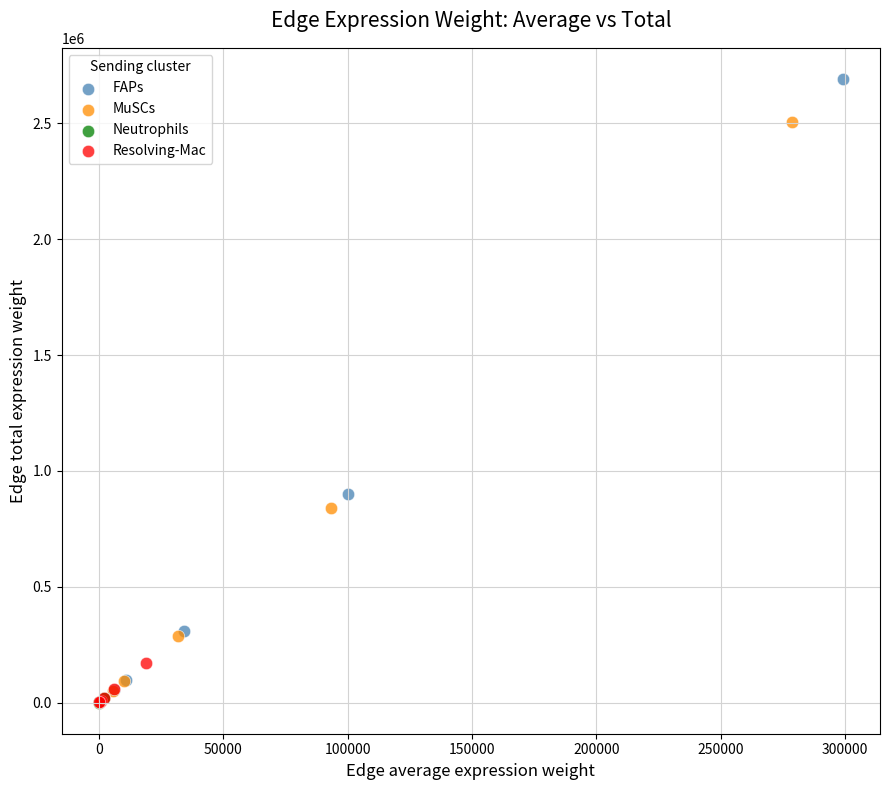

Which series has the widest spread of Y values?

FAPs